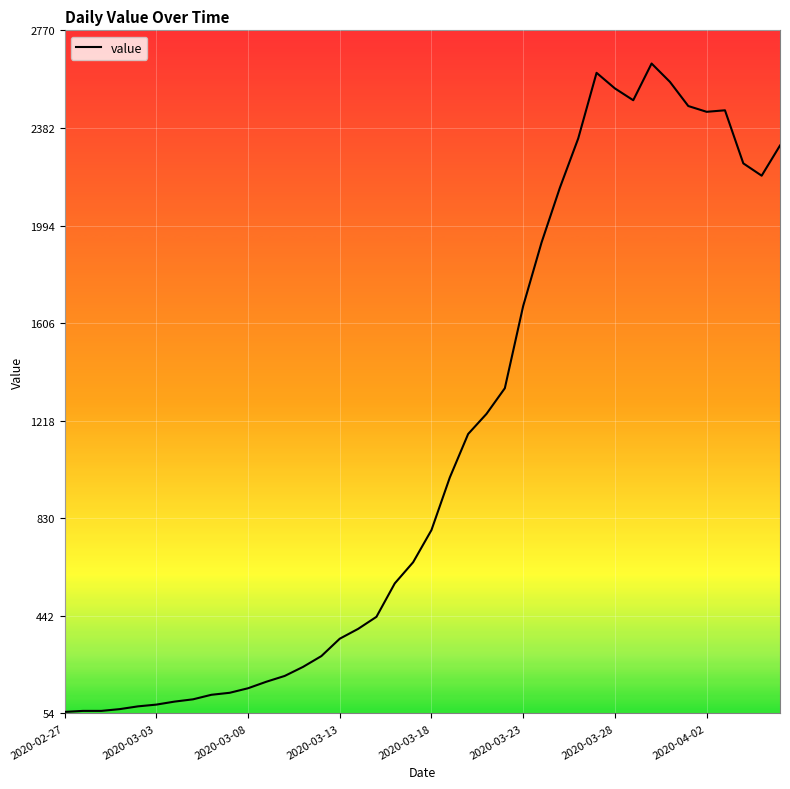

What is the minimum value shown in the chart?

61